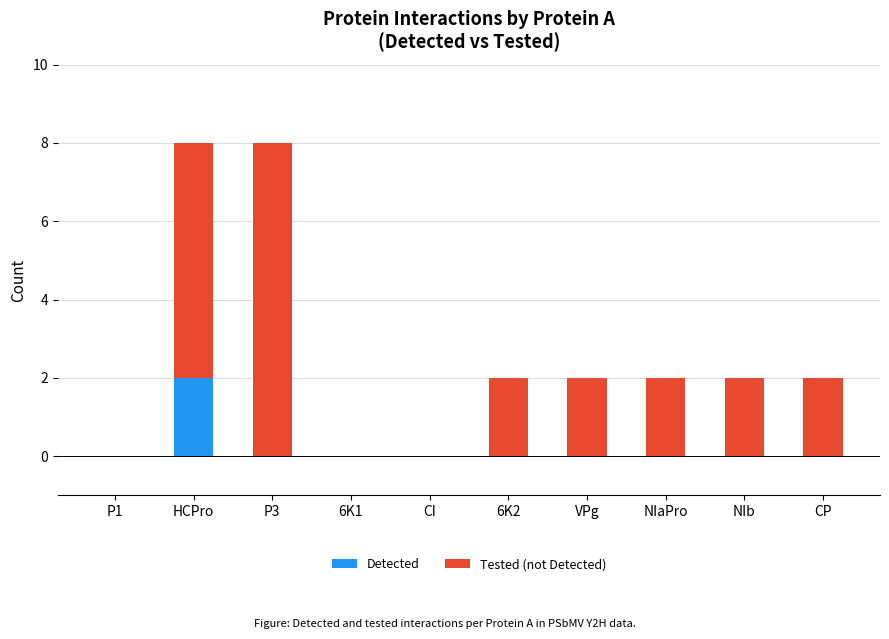

Which category has the highest value in the Detected series?

HCPro